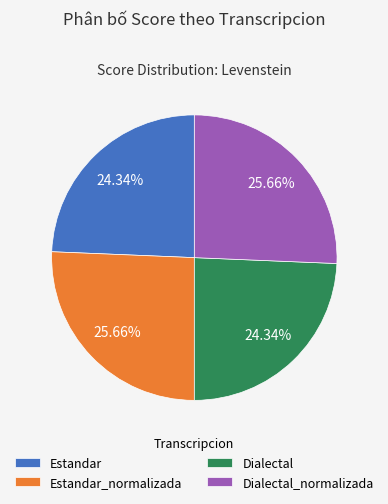

To the nearest percent, what is the difference between the largest and smallest slice percentages?

1%